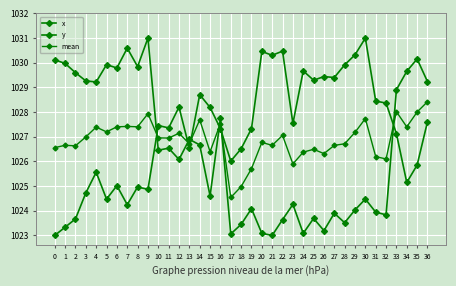

Does the chart have visible grid lines?

Yes